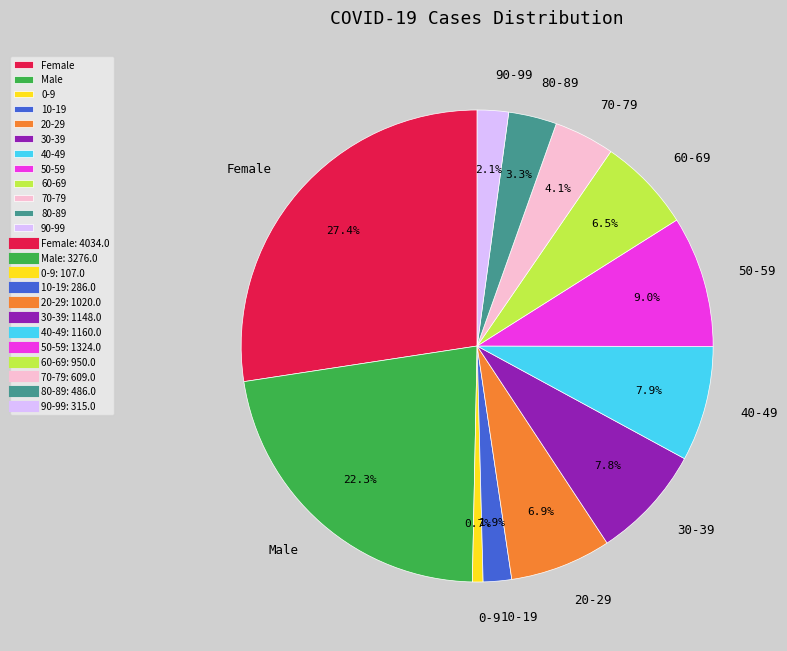

True or false: 90-99 accounts for 2% of the total.

True